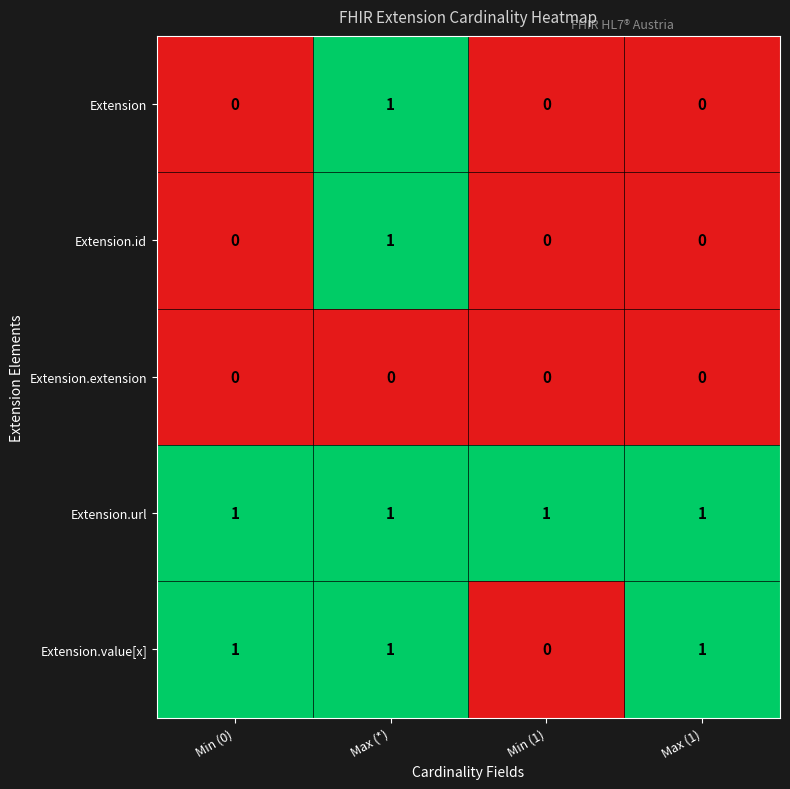

Is it true that Extension equals 1 at Min (1)?

False